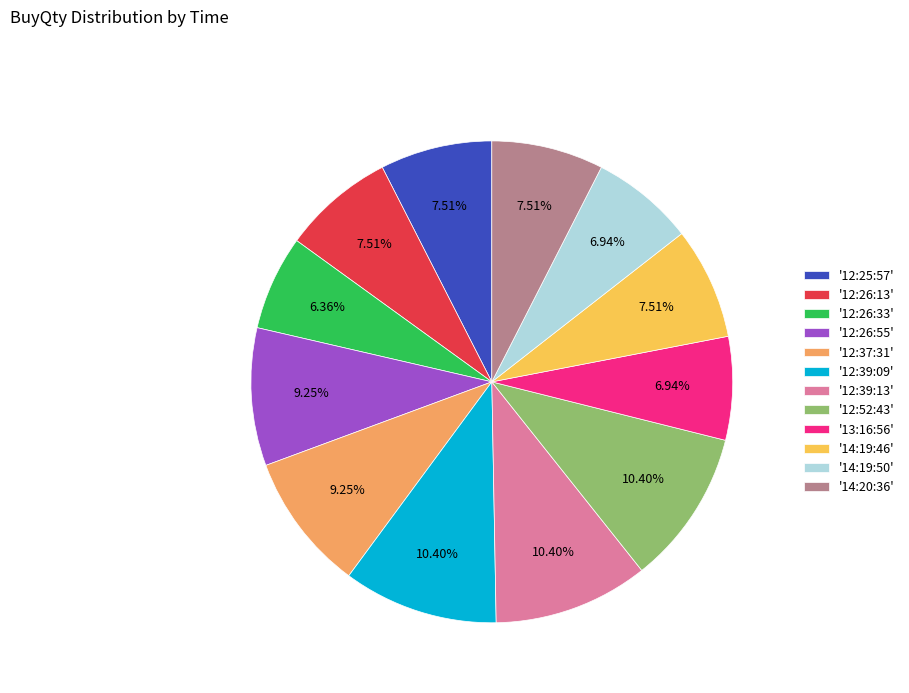

Approximately how many times larger is the value at '12:26:13' compared to '12:52:43'?

0.7